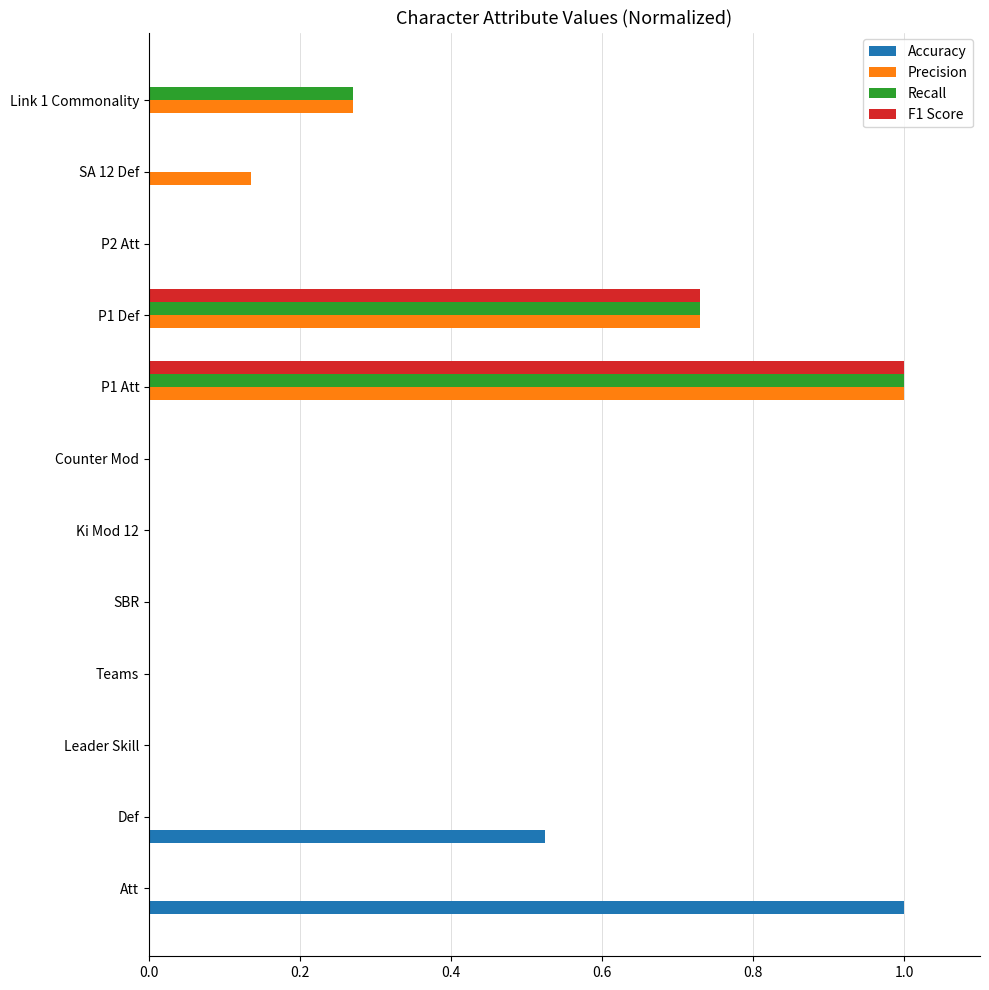

Is it true that Recall equals 0.0 at SA 12 Def?

True